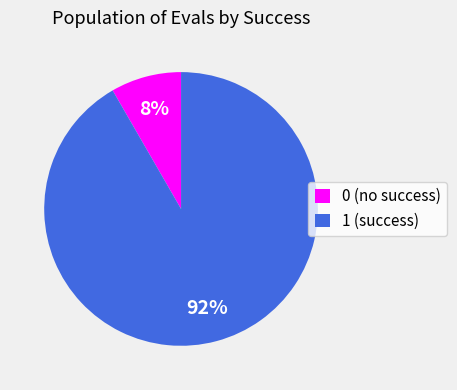

Which has a higher value, 0 (no success) or 1 (success)?

1 (success)